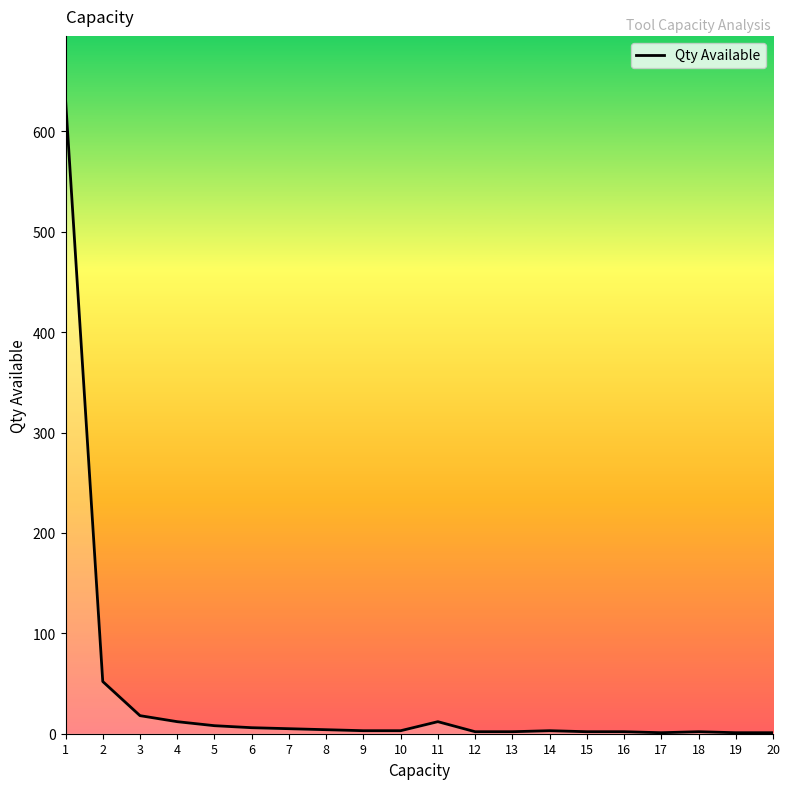

What is the maximum value shown in the chart?

632